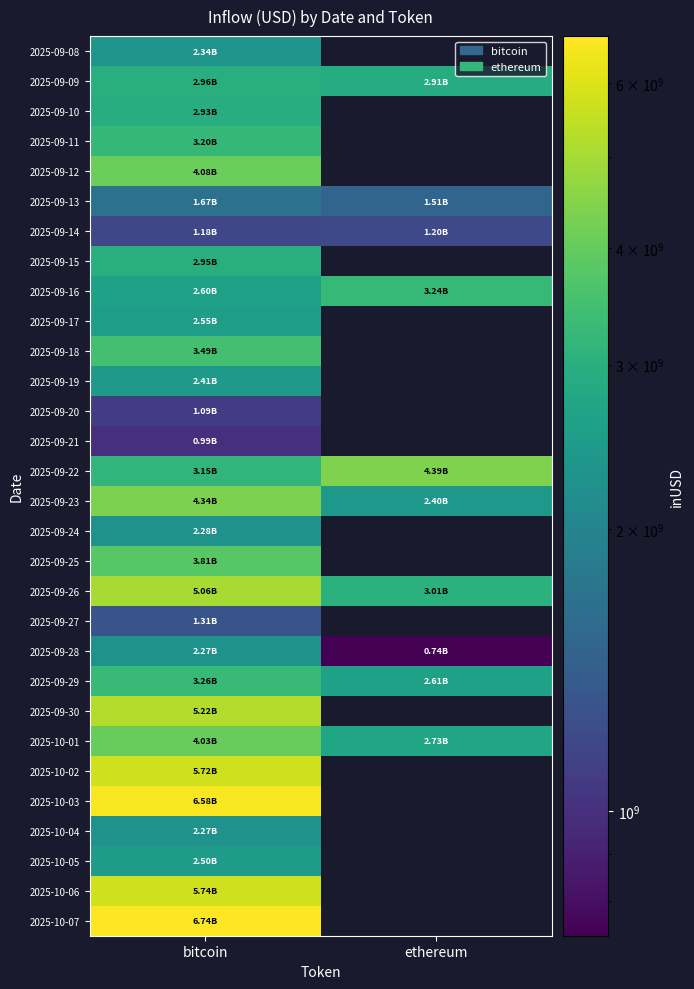

Where is 2025-09-10 nearest to the value 2932943667?

bitcoin